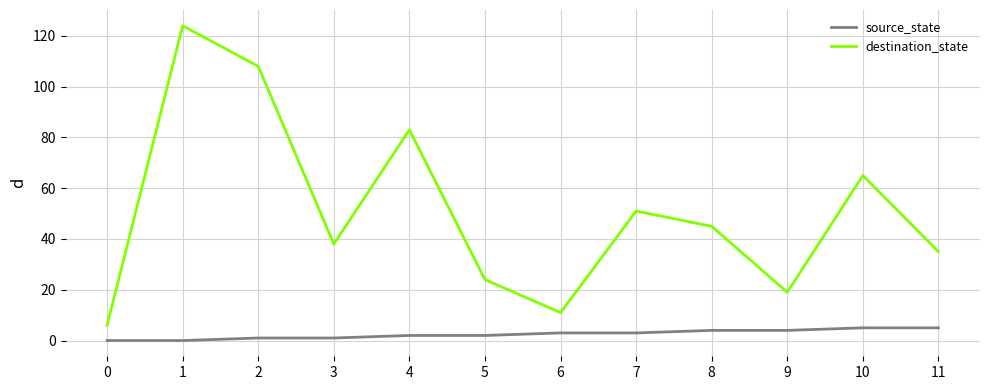

What is the difference between the maximum and minimum values in the destination_state series?

118